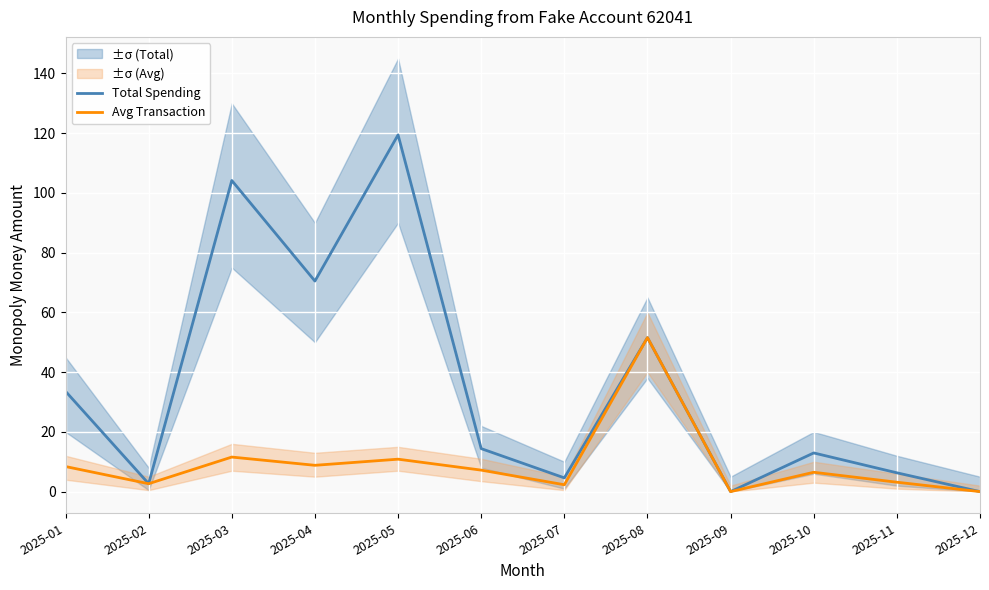

True or false: Avg Transaction has more than 1 points higher than both neighbors.

True